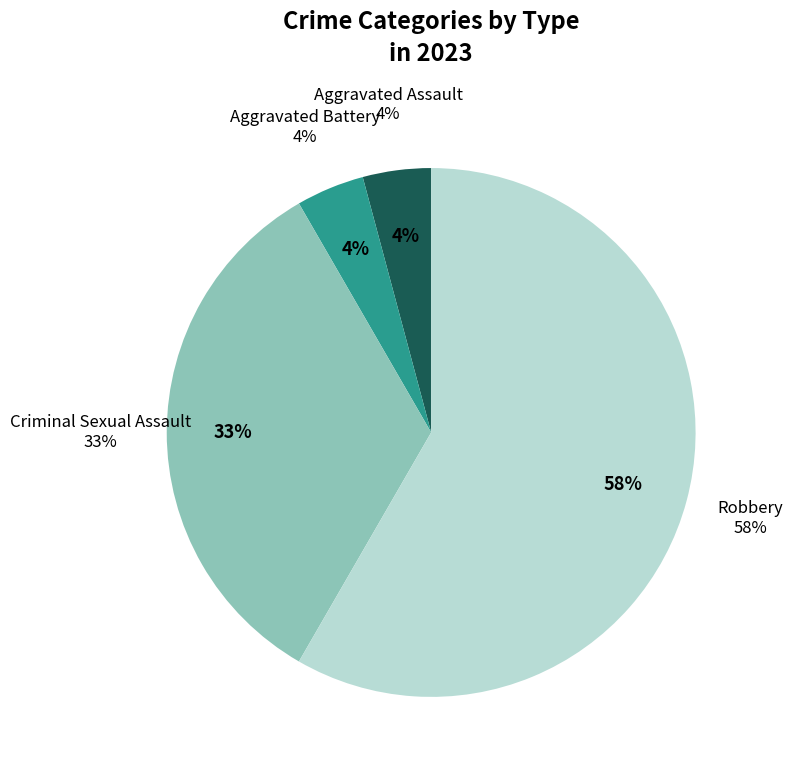

Count the number of slices in the pie.

4